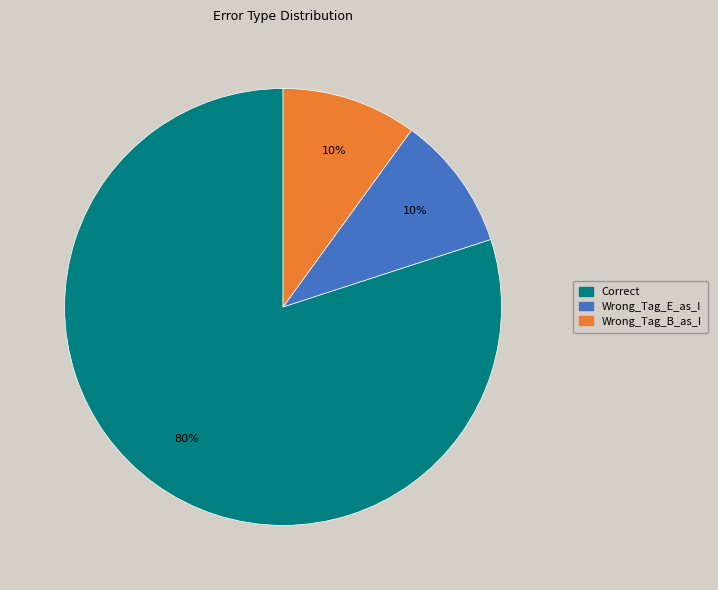

How many segments does this pie chart have?

3